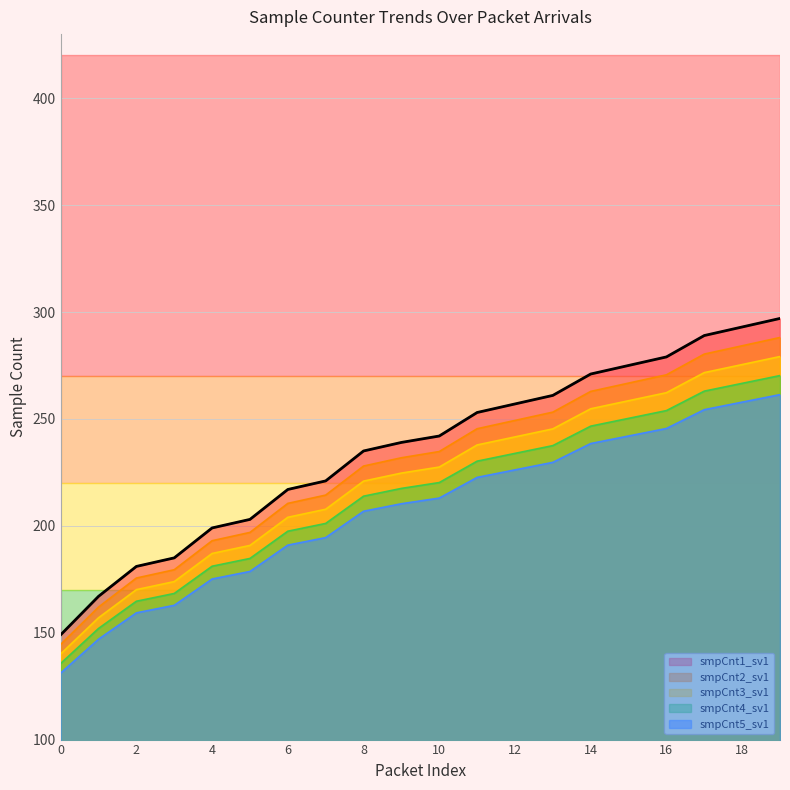

Reading left to right, transcribe all the data shown in this chart.

smpCnt1_sv1: 0=140.1	1=157.0	2=170.1	3=173.9	4=187.1	5=190.8	6=204.0	7=207.7	8=220.9	9=224.7	10=227.5	11=237.8	12=241.6	13=245.3	14=254.7	15=258.5	16=262.3	17=271.7	18=275.4	19=279.2
smpCnt2_sv1: 0=149.0	1=167.0	2=181.0	3=185.0	4=199.0	5=203.0	6=217.0	7=221.0	8=235.0	9=239.0	10=242.0	11=253.0	12=257.0	13=261.0	14=271.0	15=275.0	16=279.0	17=289.0	18=293.0	19=297.0
smpCnt3_sv1: 0=144.5	1=162.0	2=175.6	3=179.4	4=193.0	5=196.9	6=210.5	7=214.4	8=227.9	9=231.8	10=234.7	11=245.4	12=249.3	13=253.2	14=262.9	15=266.8	16=270.6	17=280.3	18=284.2	19=288.1
smpCnt4_sv1: 0=135.6	1=152.0	2=164.7	3=168.3	4=181.1	5=184.7	6=197.5	7=201.1	8=213.8	9=217.5	10=220.2	11=230.2	12=233.9	13=237.5	14=246.6	15=250.2	16=253.9	17=263.0	18=266.6	19=270.3
smpCnt5_sv1: 0=131.1	1=147.0	2=159.3	3=162.8	4=175.1	5=178.6	6=191.0	7=194.5	8=206.8	9=210.3	10=213.0	11=222.6	12=226.2	13=229.7	14=238.5	15=242.0	16=245.5	17=254.3	18=257.8	19=261.4